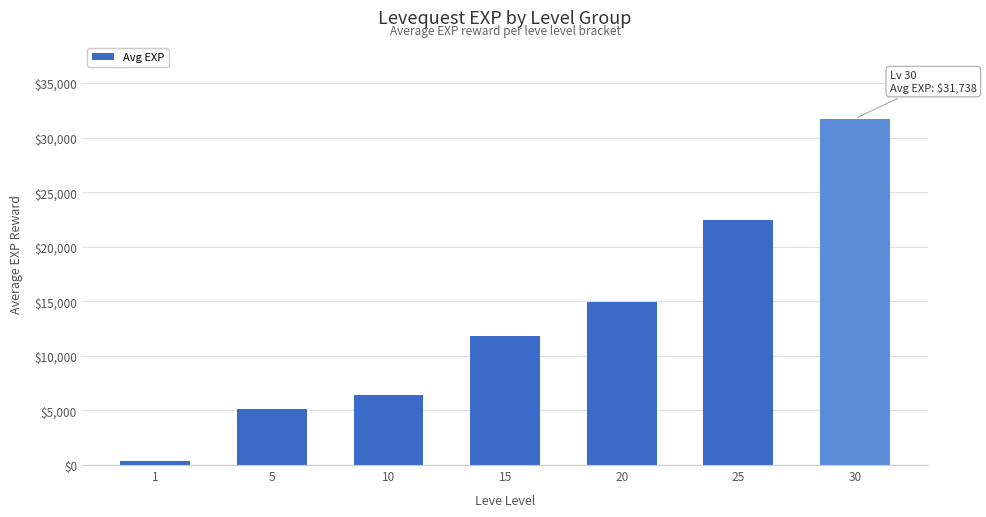

Rank the categories by value from highest to lowest.

30, 25, 20, 15, 10, 5, 1